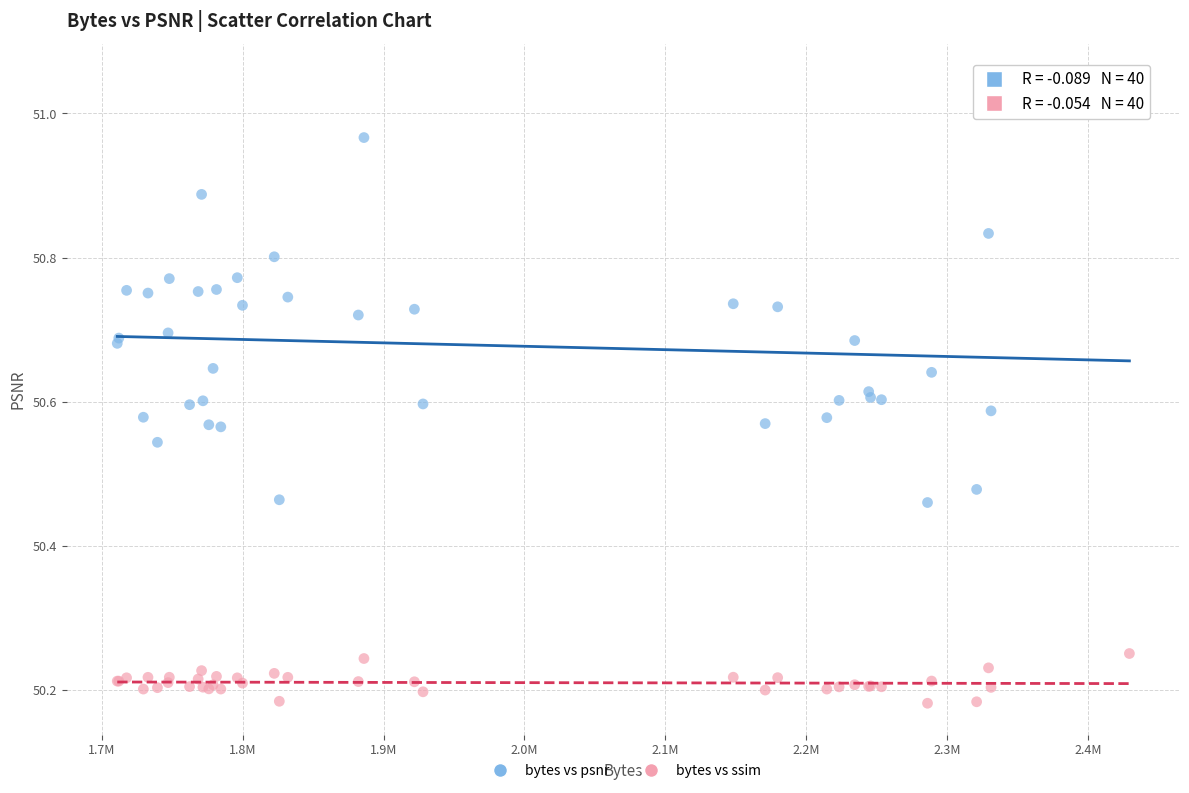

Which series reaches the minimum Y coordinate?

bytes vs ssim